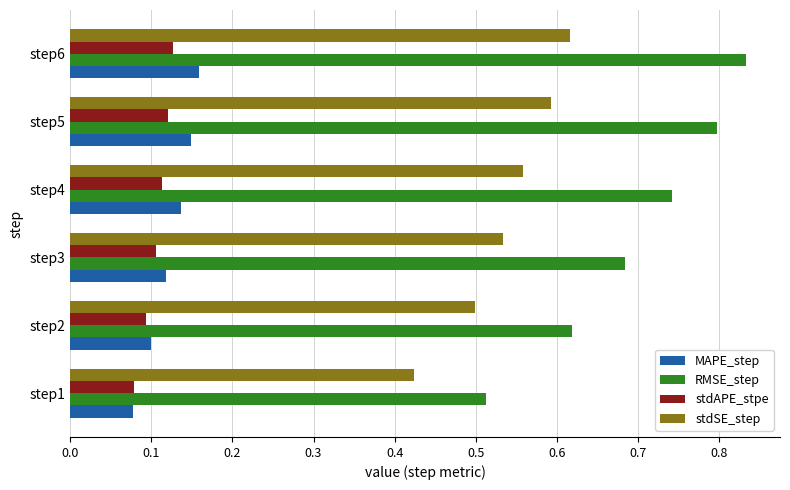

At which category is the sum across all series the highest?

step6